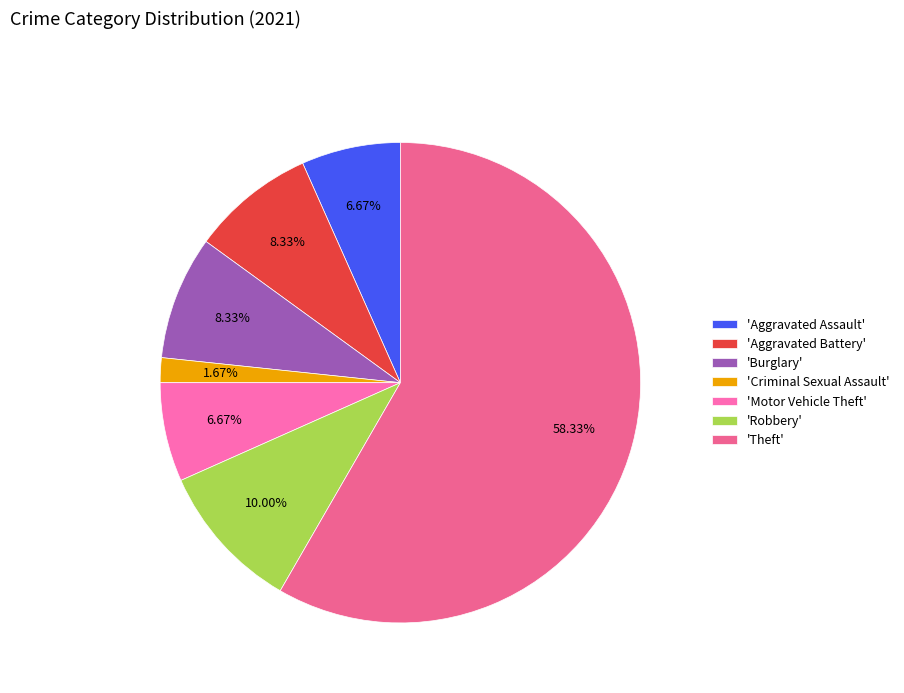

Count the number of slices in the pie.

7